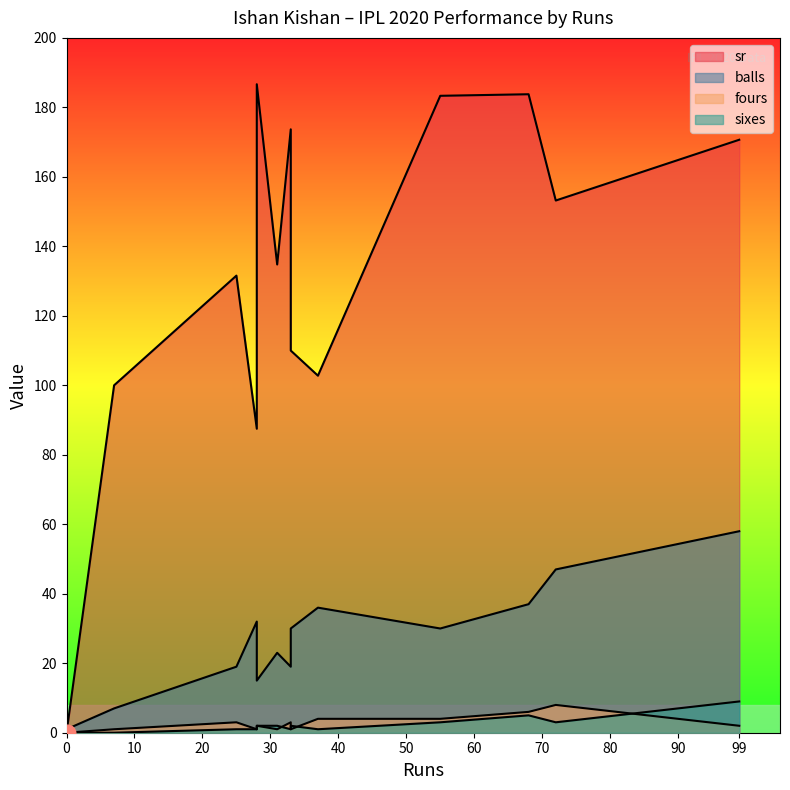

The sixes series shows 3.0 at 72. True or false?

True